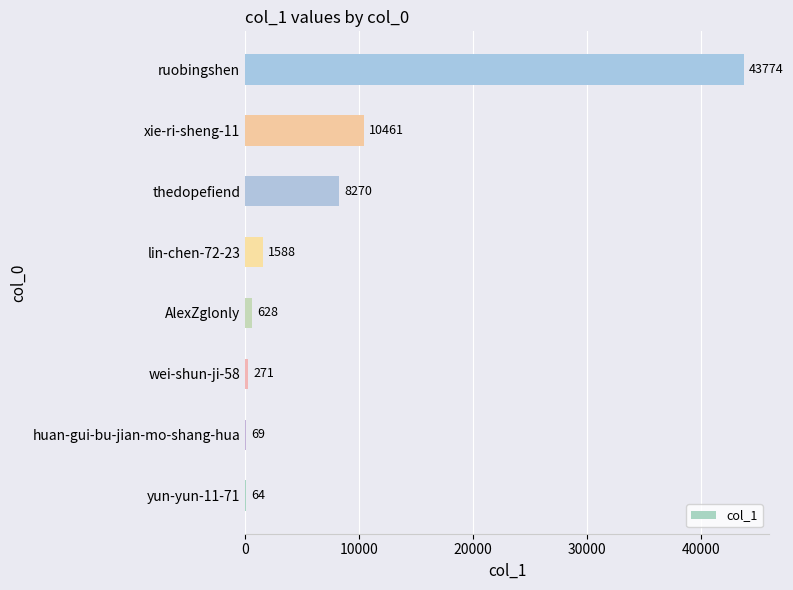

Where is the data nearest to the value 21919?

xie-ri-sheng-11